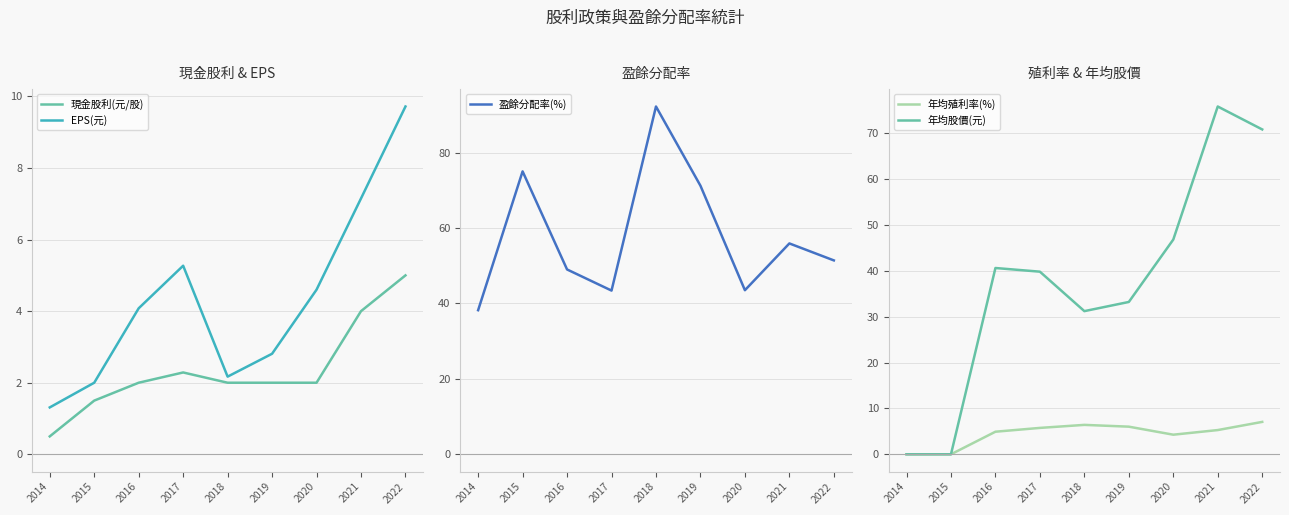

Which series has the widest spread of values?

年均股價(元)